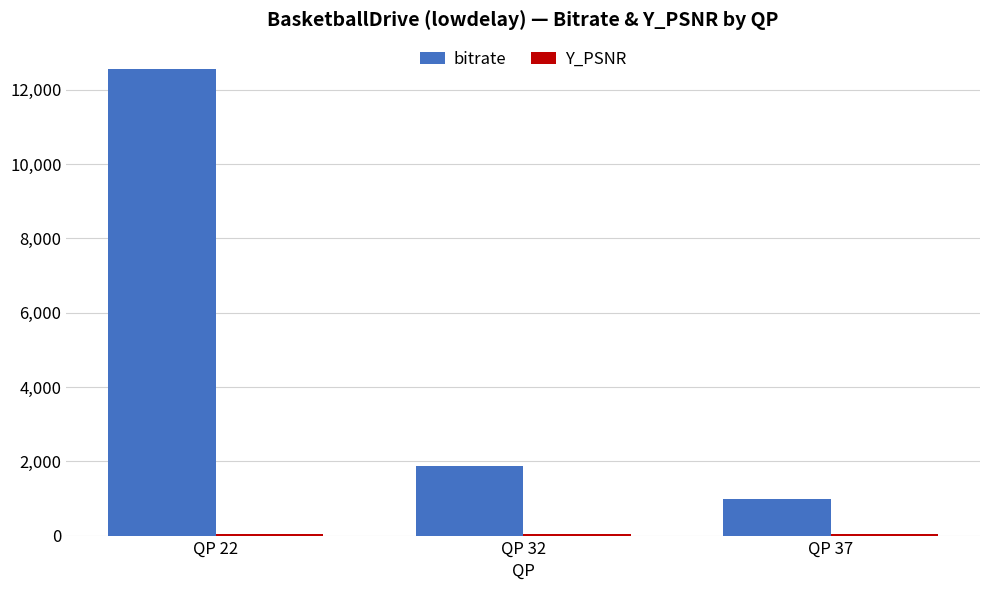

Which series has the largest total across all categories?

bitrate